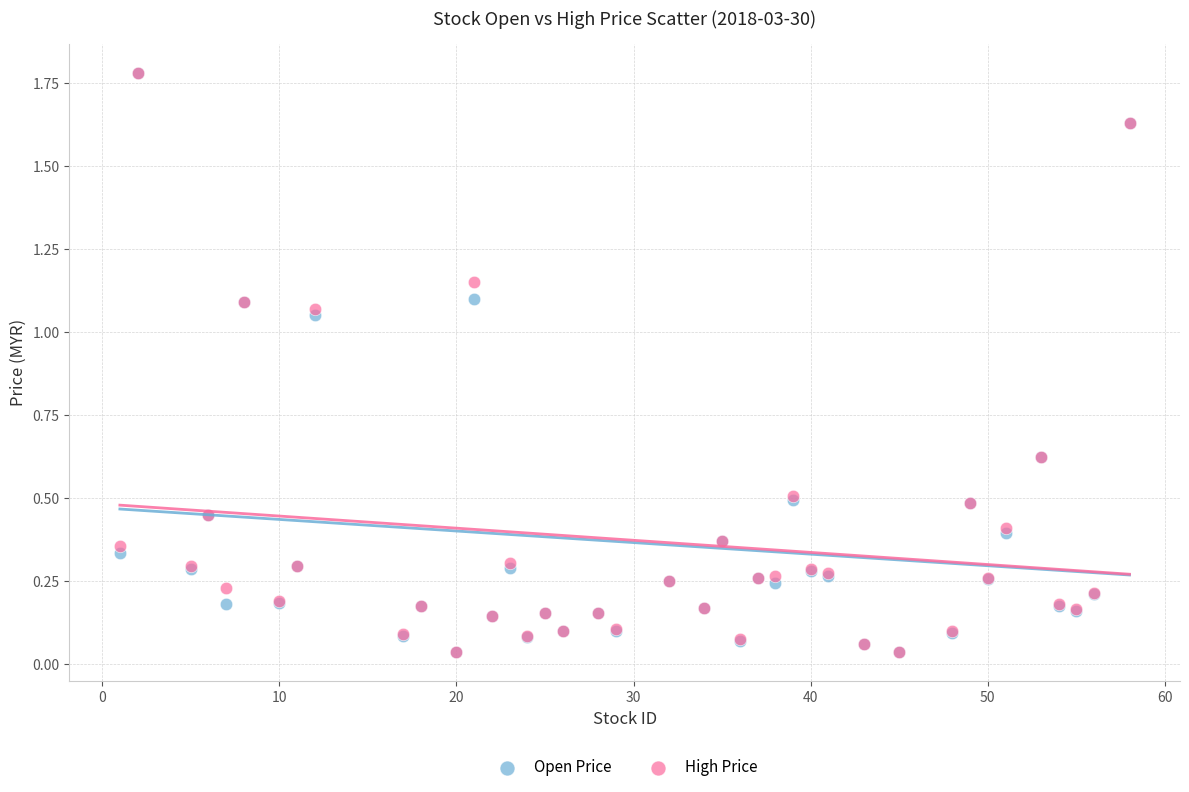

What are all the series names shown in the legend?

Open Price, High Price